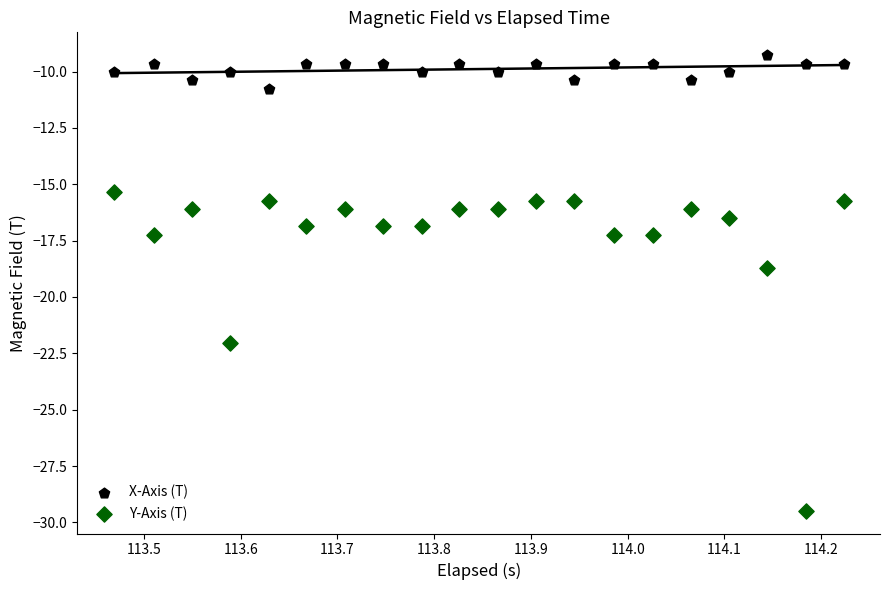

Across all data points, what is the range of X values (max minus min)?

0.8